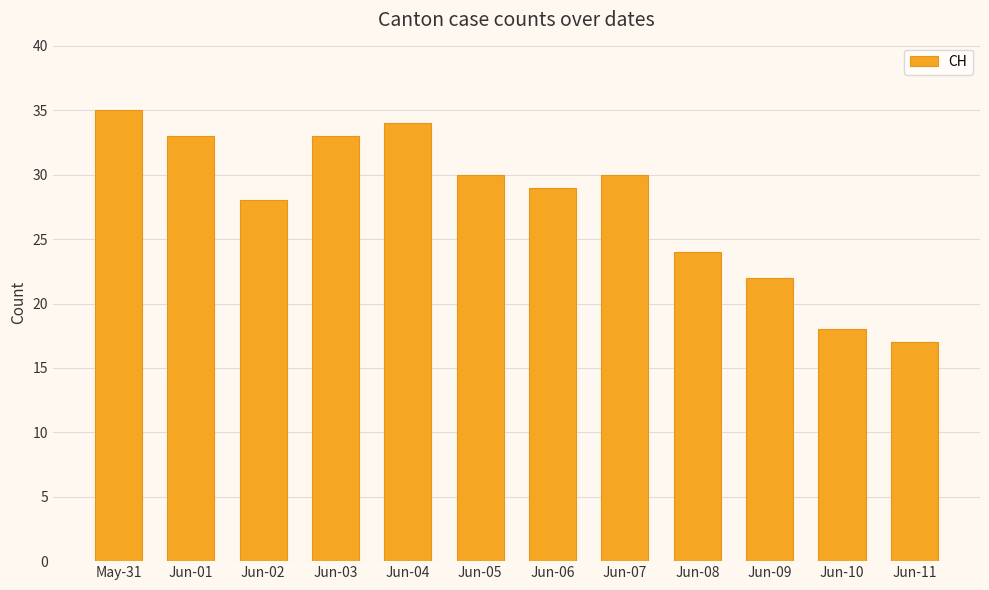

What value does the data have at Jun-09, to the nearest 10?

20